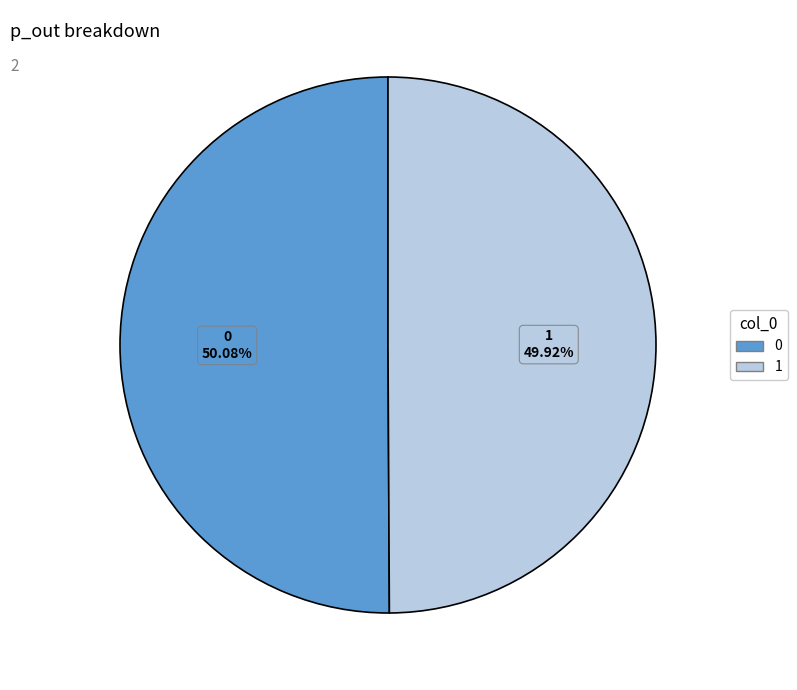

How many slices are in this pie chart?

2